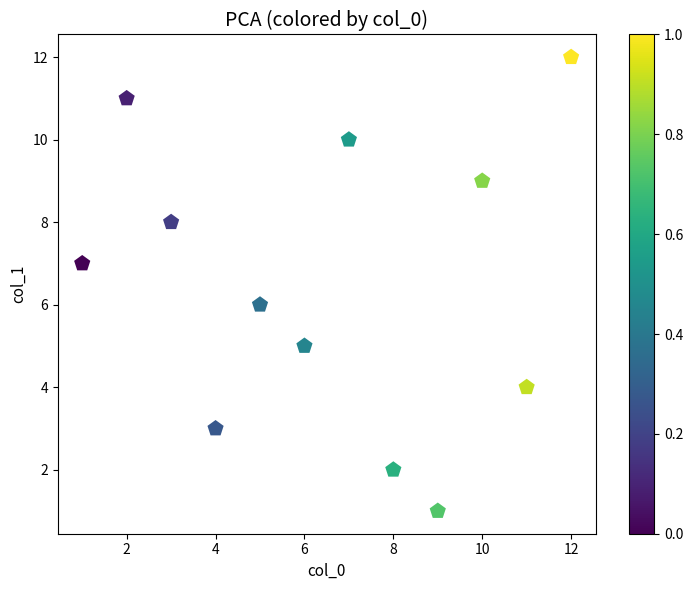

What is the range of Y values (max minus min)?

11